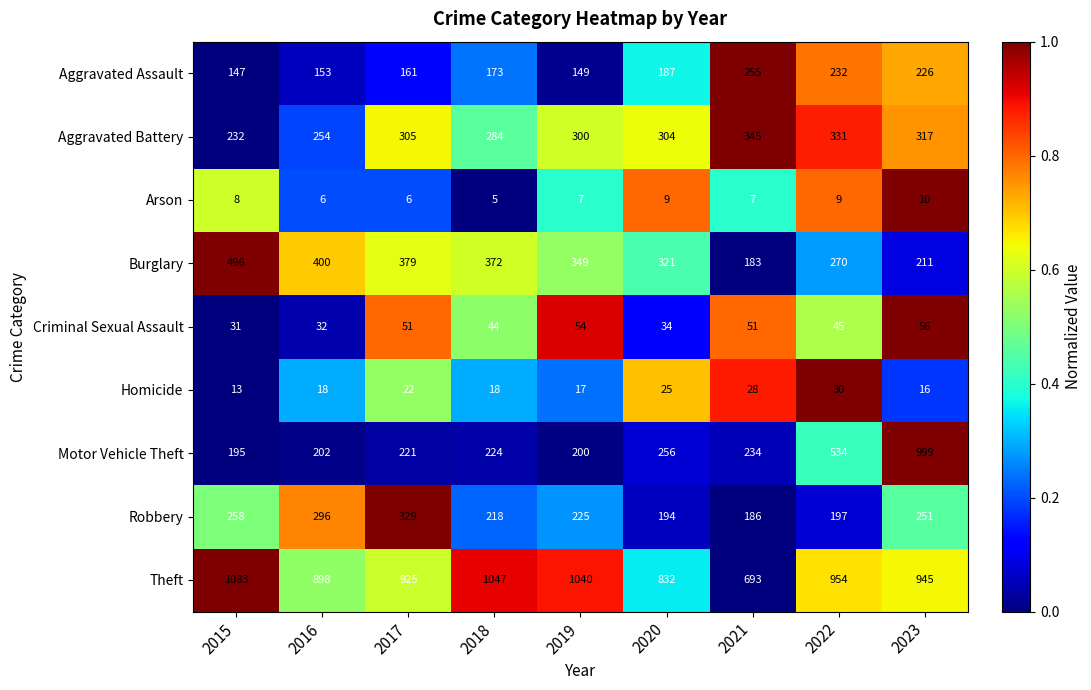

What is the average value of the Burglary series?

331